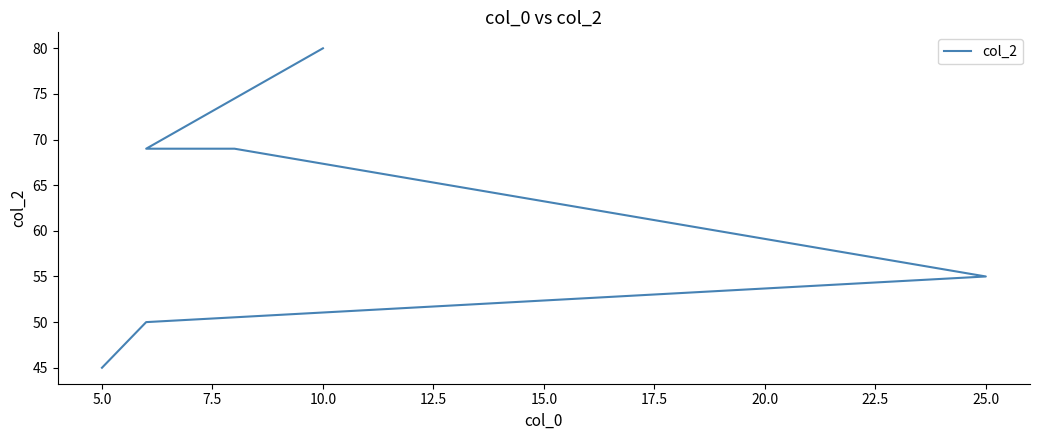

Reading right to left, extract all data points from this chart.

45	50	55	69	69	80